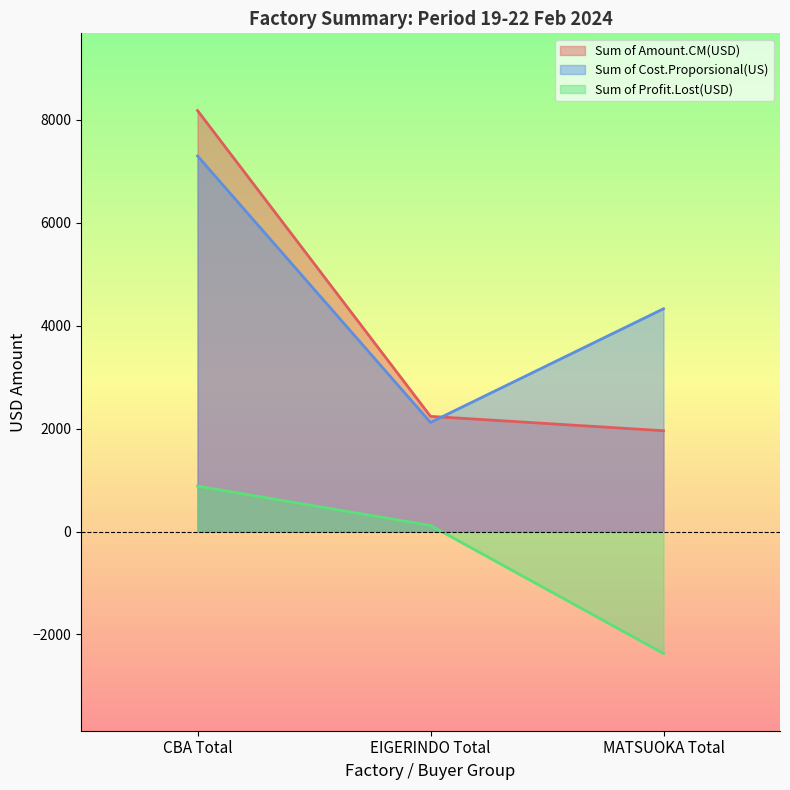

What is the label of the 2nd point from the left?

EIGERINDO Total